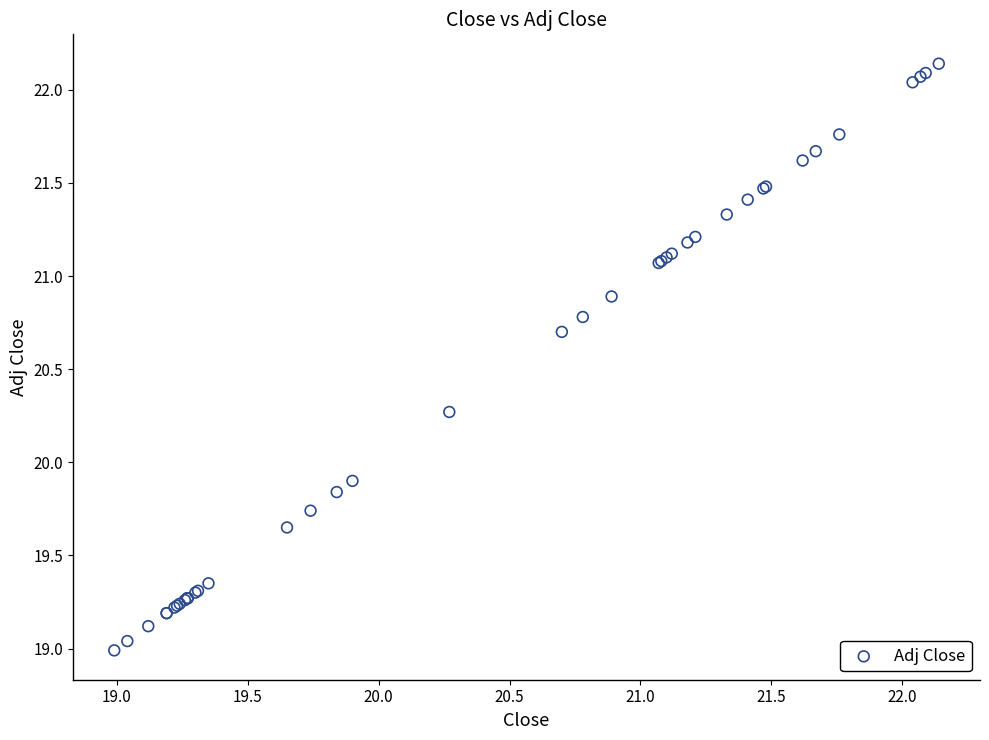

What Y value in the scatter plot is closest to 20?

19.9